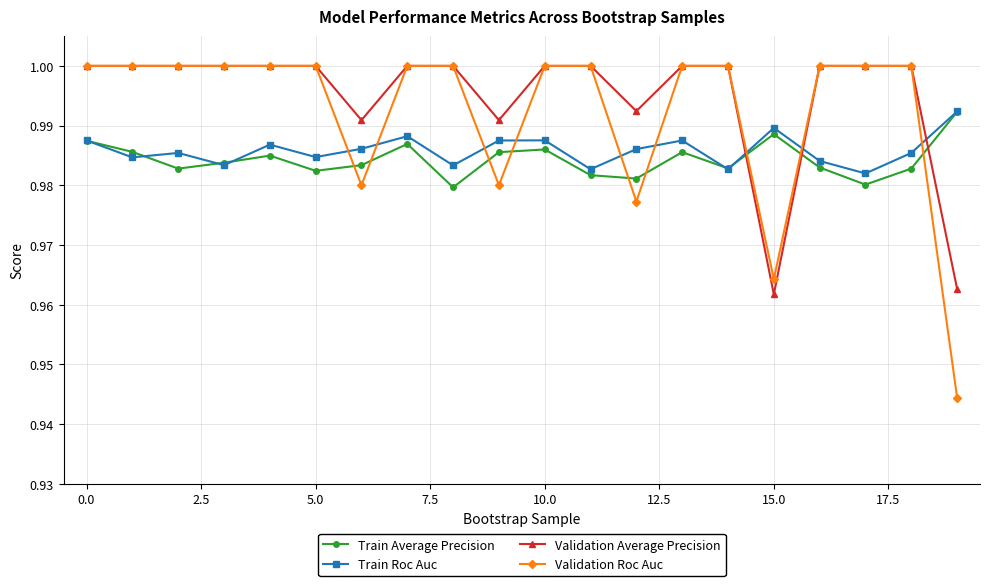

At how many categories does at least one series exceed 0?

20